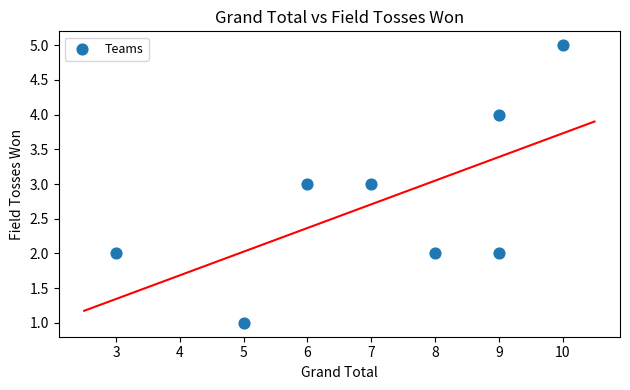

What is the range of Y values (max minus min)?

4